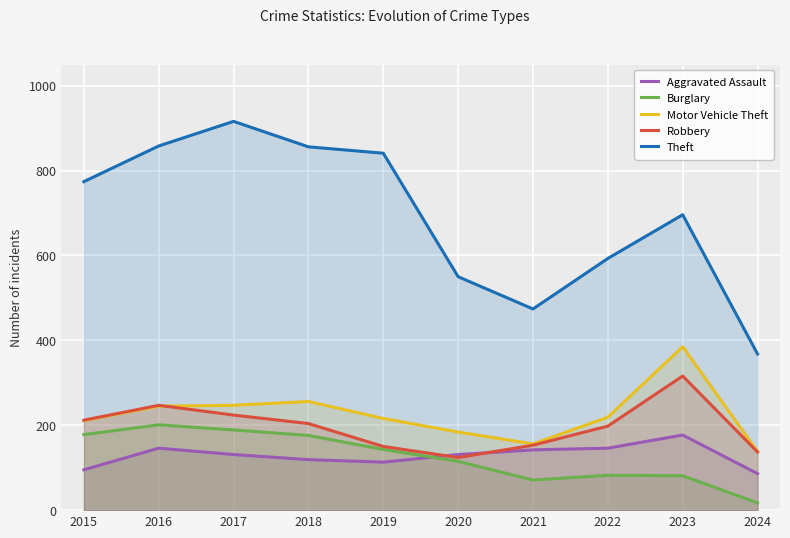

How many values in the Robbery series exceed 204?

4